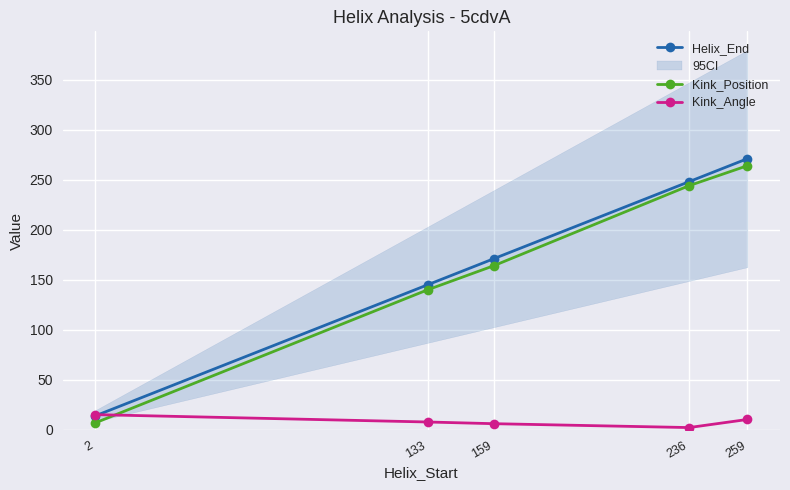

How many data points in Kink_Angle are above 7?

3